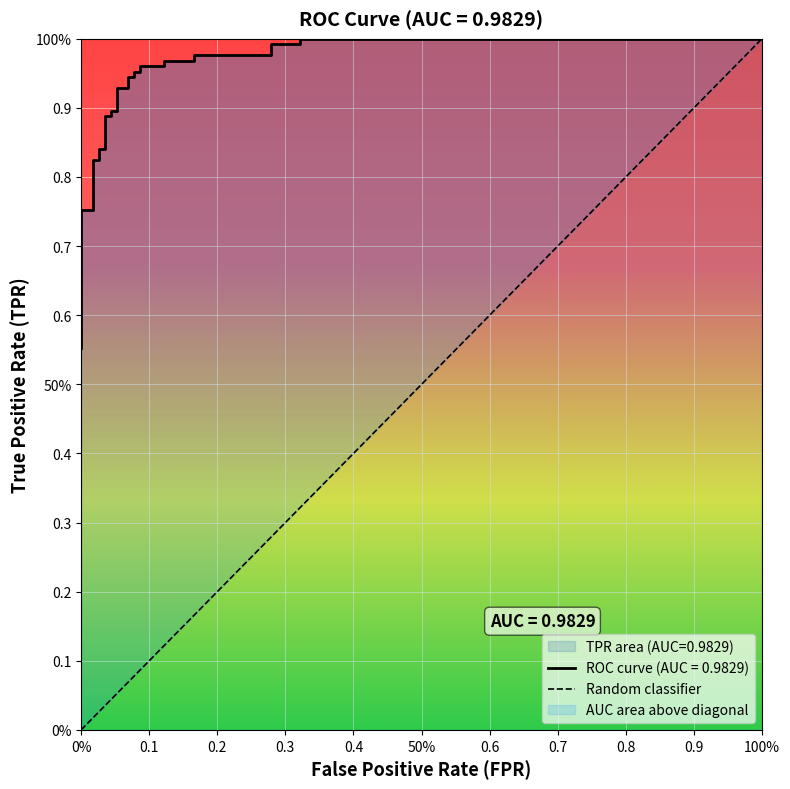

What is the sum of all values?

28.4